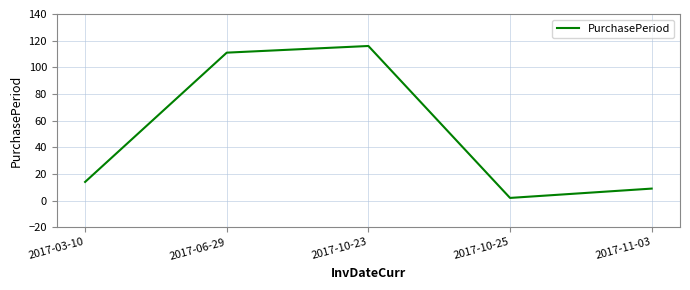

What is the difference between the values at 2017-10-25 and 2017-10-23?

114